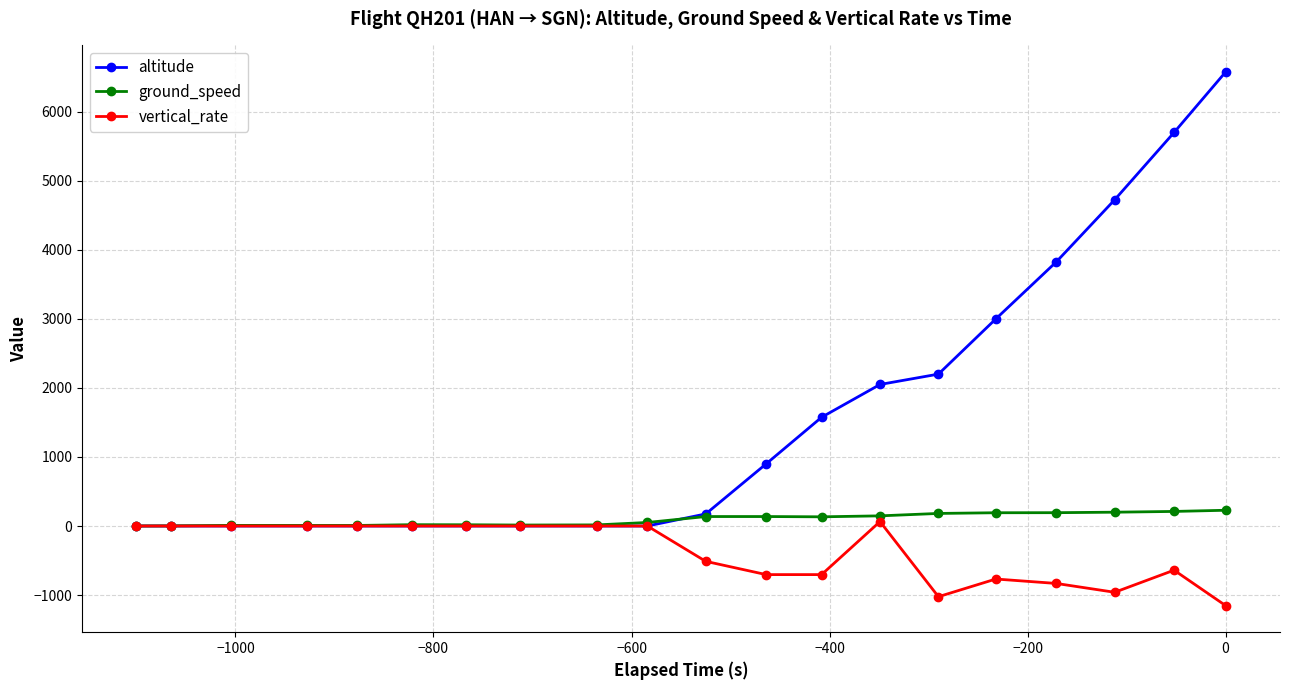

At how many categories does at least one series exceed 1034?

8